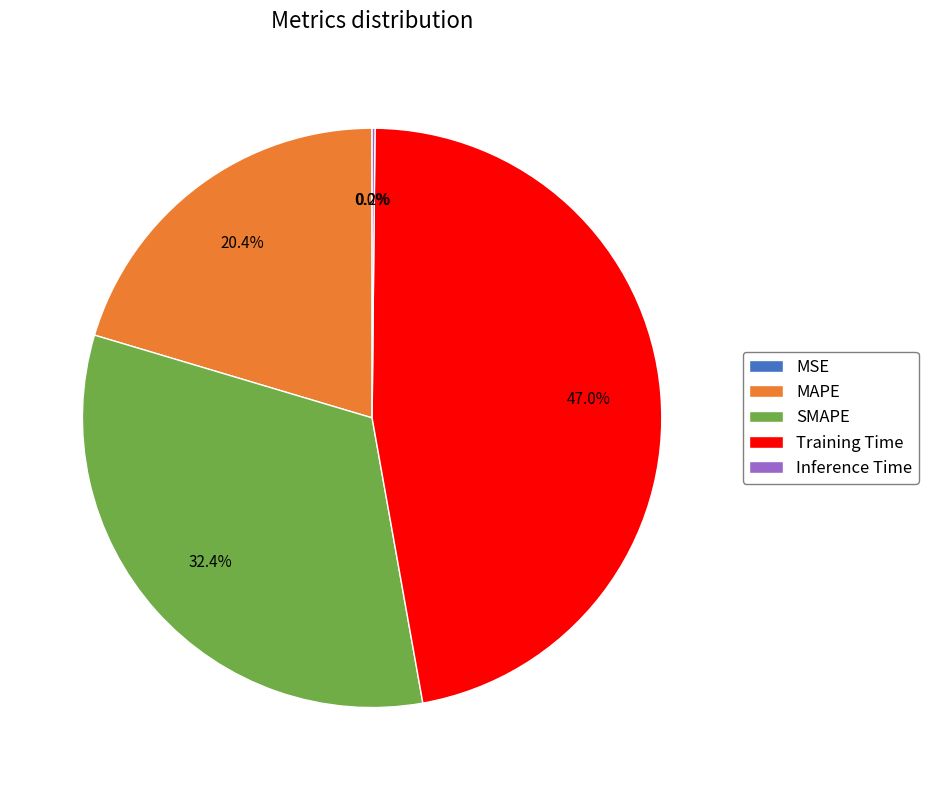

Which slice is the largest?

Training Time